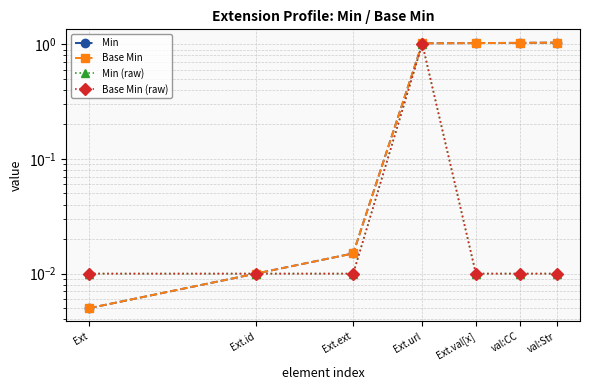

What is the maximum value shown in the chart?

1.0